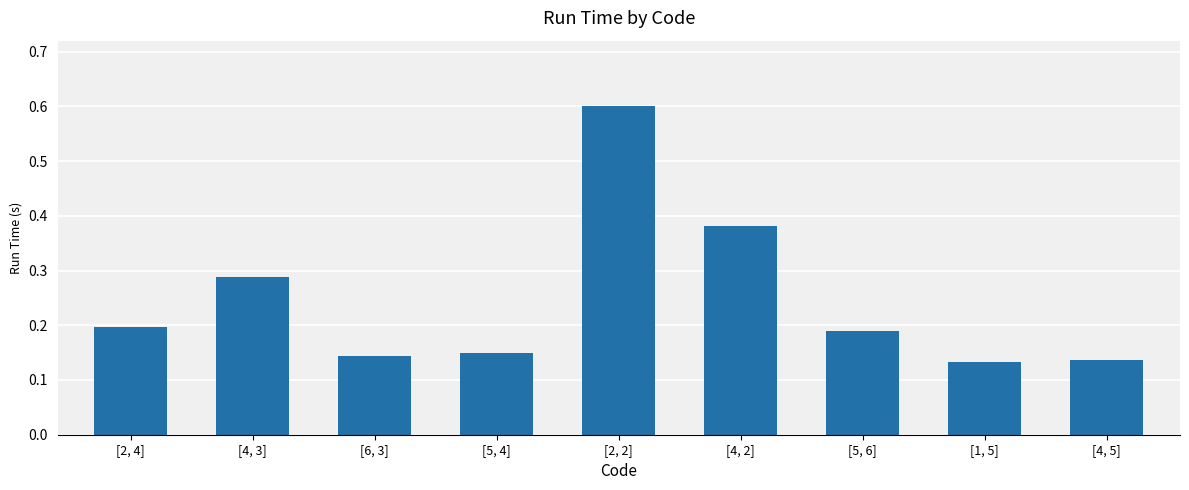

What is the sum of all values?

2.2